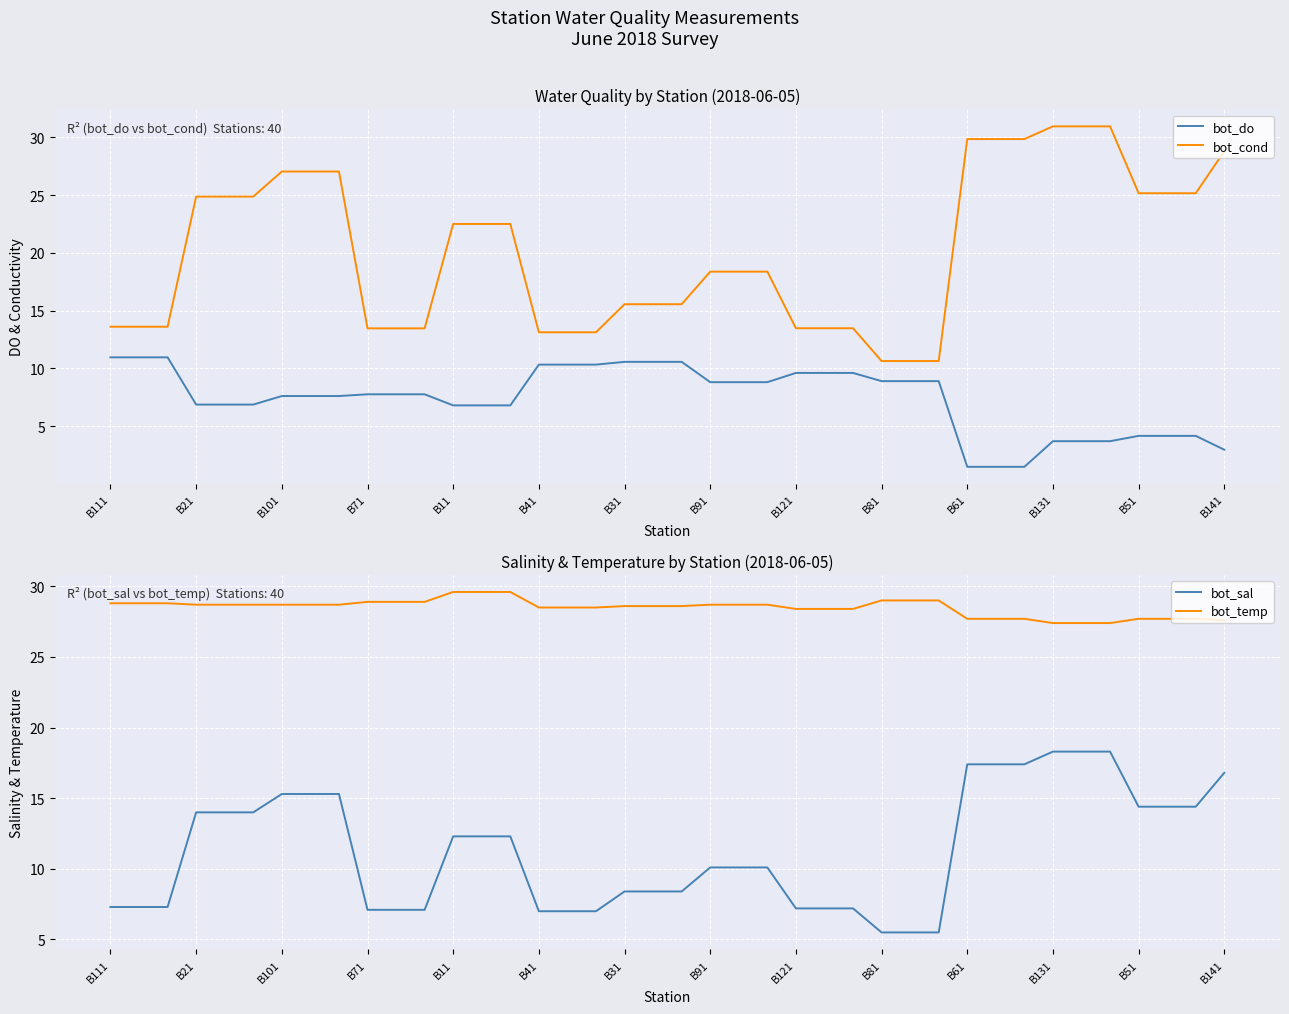

How many data points in bot_do are less than 7?

16